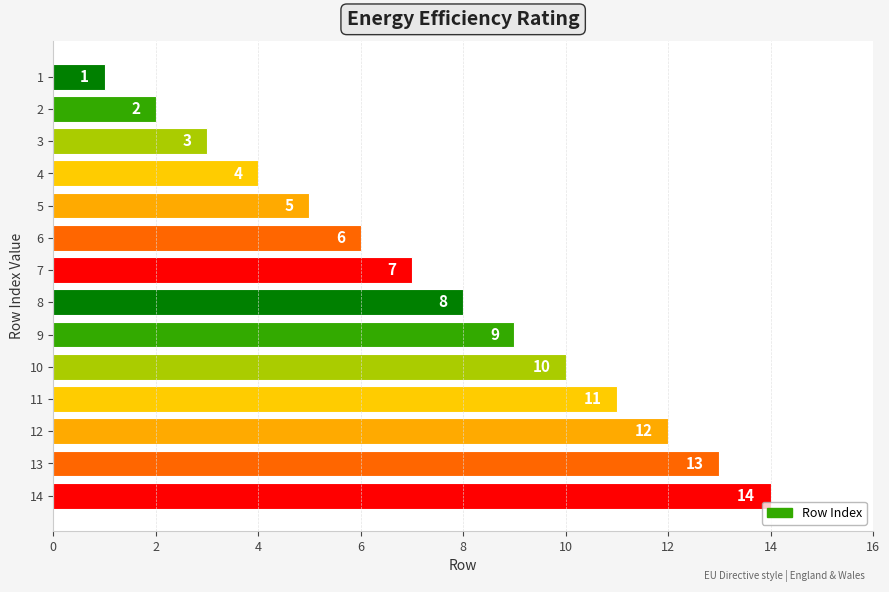

What is the approximate value at 9, to the nearest 10?

10